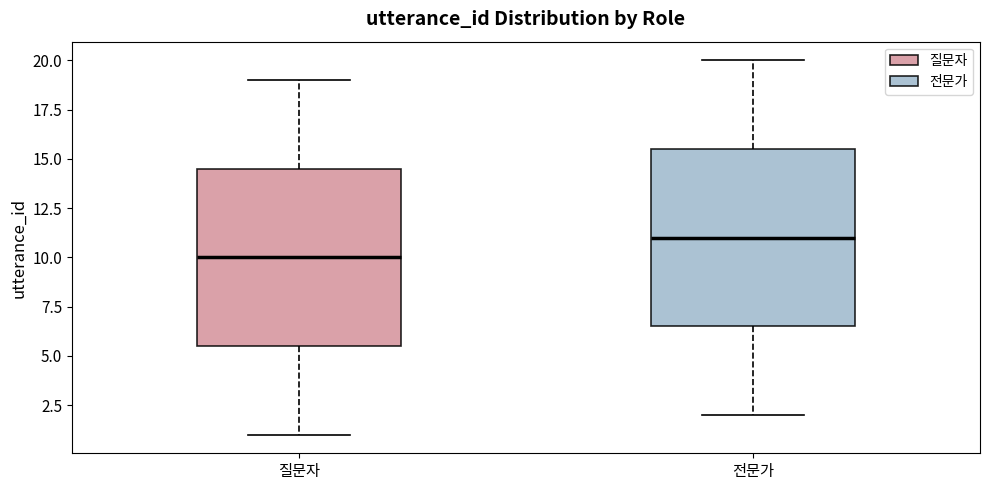

Where is the lower edge of the box for 전문가 on the y-axis? The values are not printed on the chart, so give them approximately, as read against the axis.

6.5